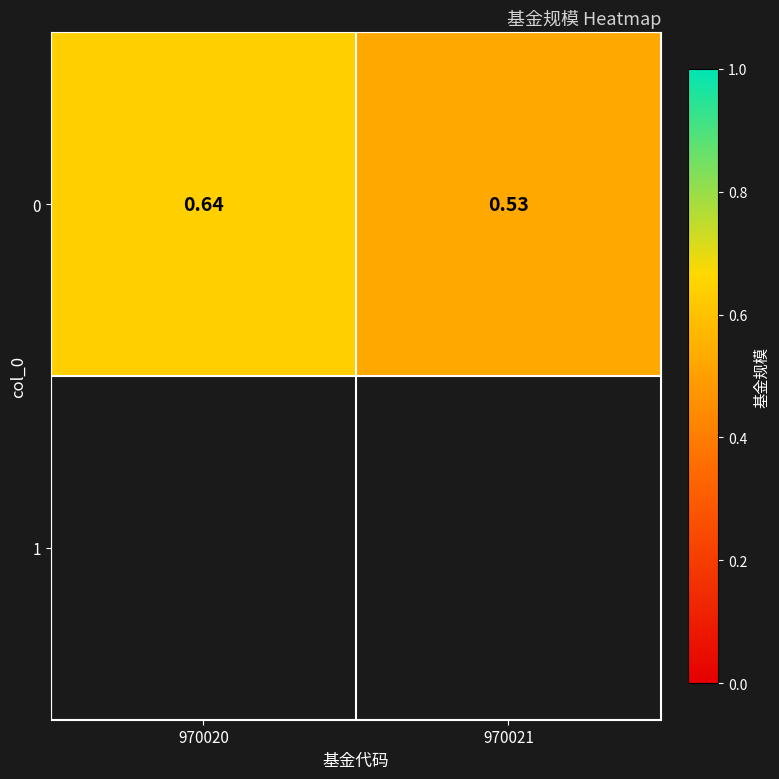

True or false: the data shows 0.6 at 970020.

True